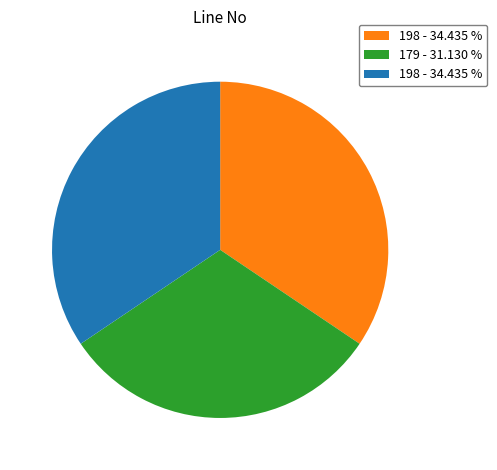

Is there any slice that represents more than half of the pie?

No